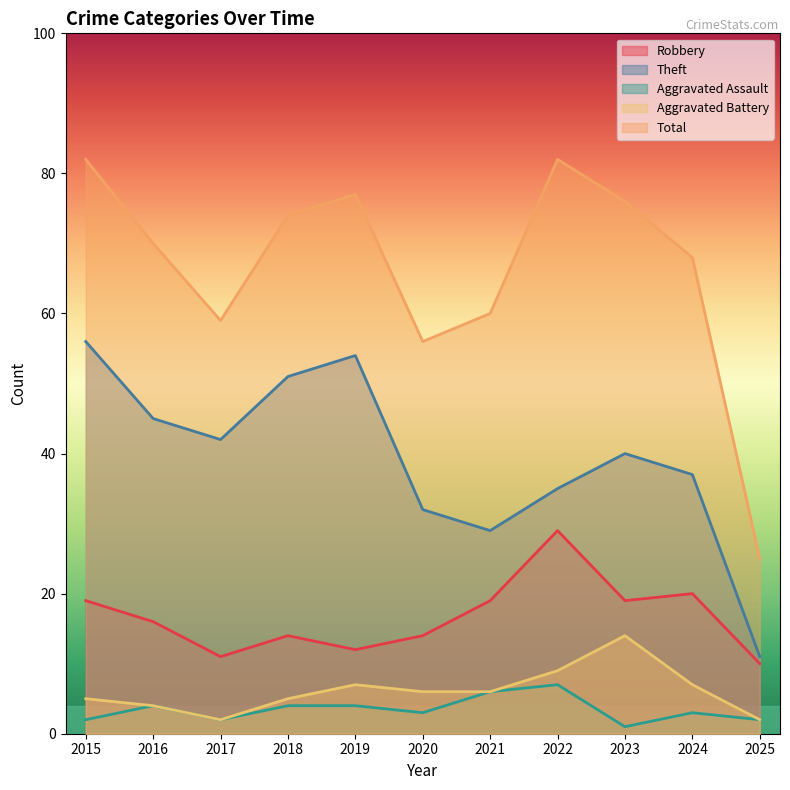

True or false: Aggravated Assault and Robbery intersect in this chart.

False